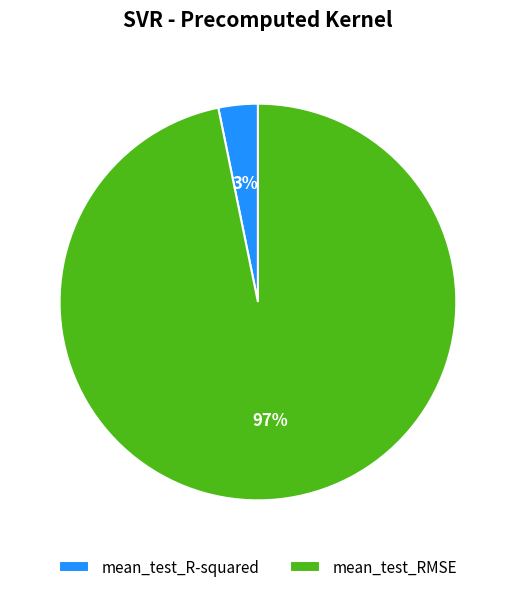

Which has a higher value, mean_test_RMSE or mean_test_R-squared?

mean_test_RMSE